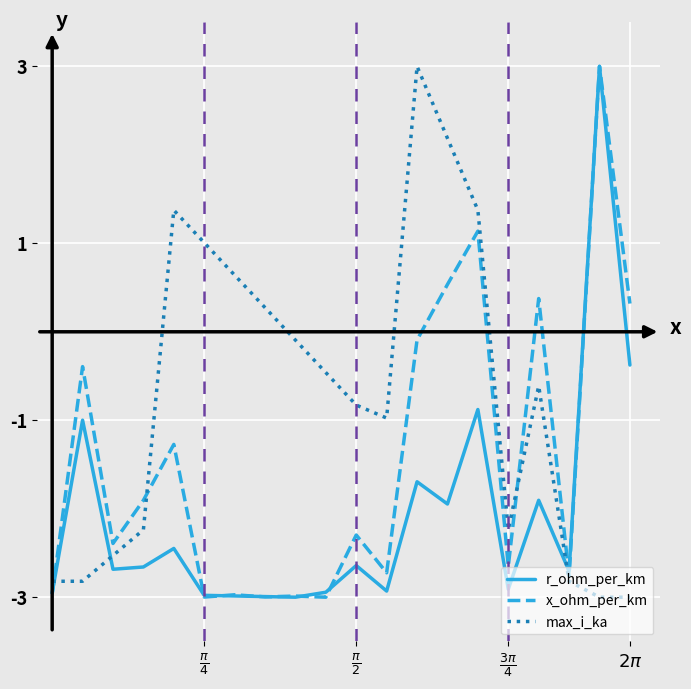

After their last crossing, which series has the higher values: max_i_ka or r_ohm_per_km?

r_ohm_per_km